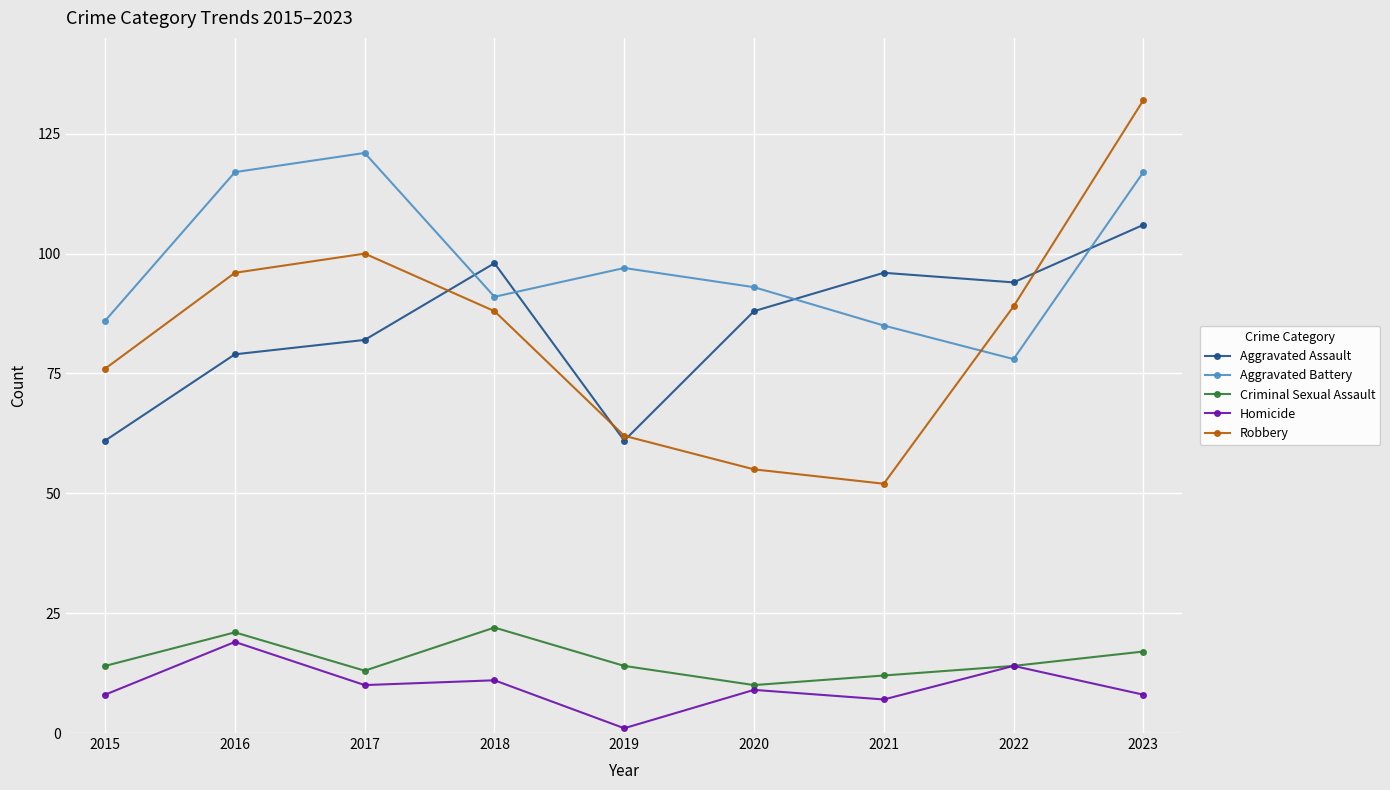

How many interior local peaks does the Robbery series have?

1